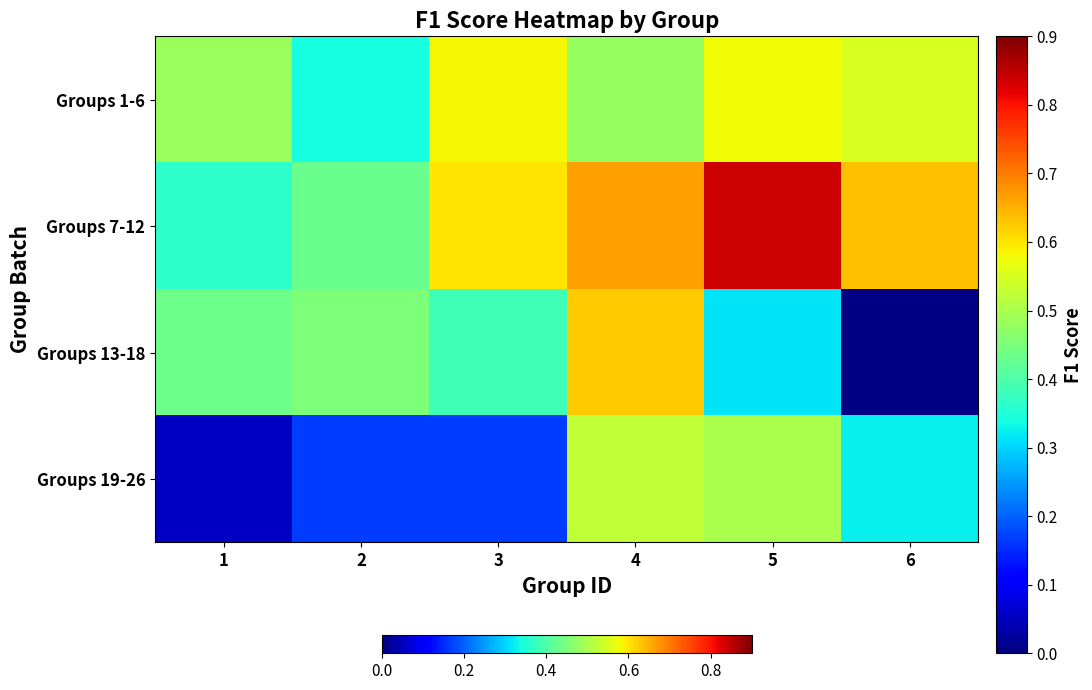

Reading right to left, list all the values displayed in this chart.

Groups 1-6: 6=0.5	5=0.6	4=0.5	3=0.6	2=0.3	1=0.5
Groups 7-12: 6=0.6	5=0.8	4=0.7	3=0.6	2=0.4	1=0.4
Groups 13-18: 6=0.0	5=0.3	4=0.6	3=0.4	2=0.5	1=0.4
Groups 19-26: 6=0.3	5=0.5	4=0.5	3=0.2	2=0.2	1=0.1